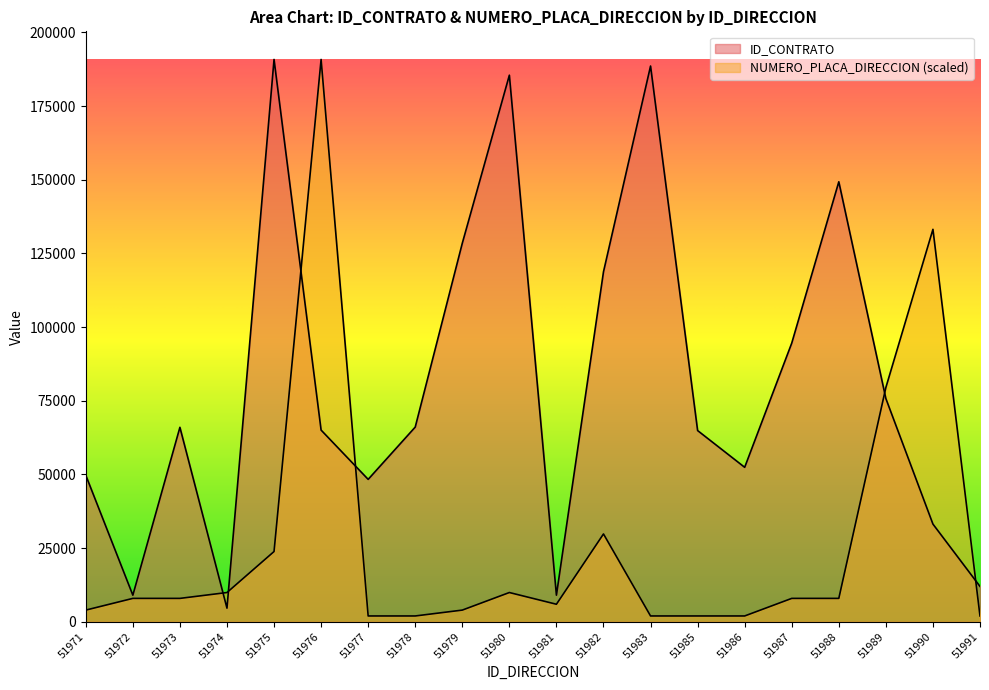

How many times do ID_CONTRATO and NUMERO_PLACA_DIRECCION cross each other?

6